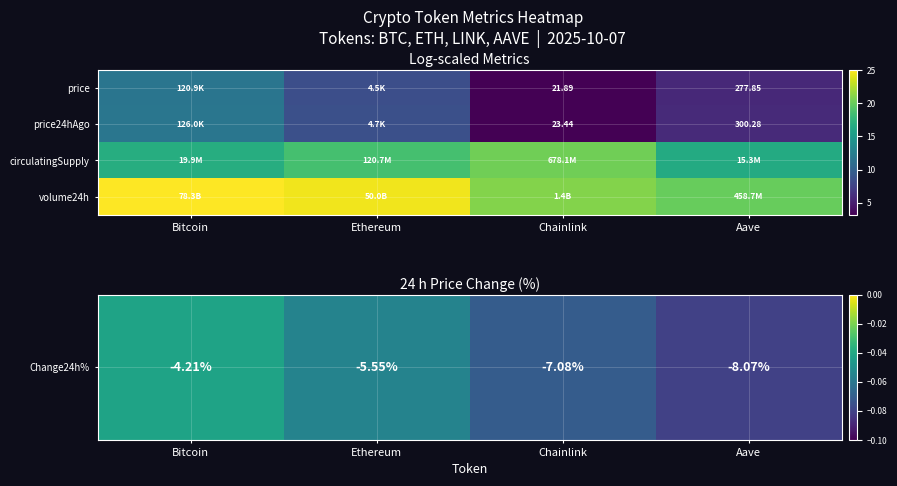

What is the sum of all price24hAgo values?

29.1